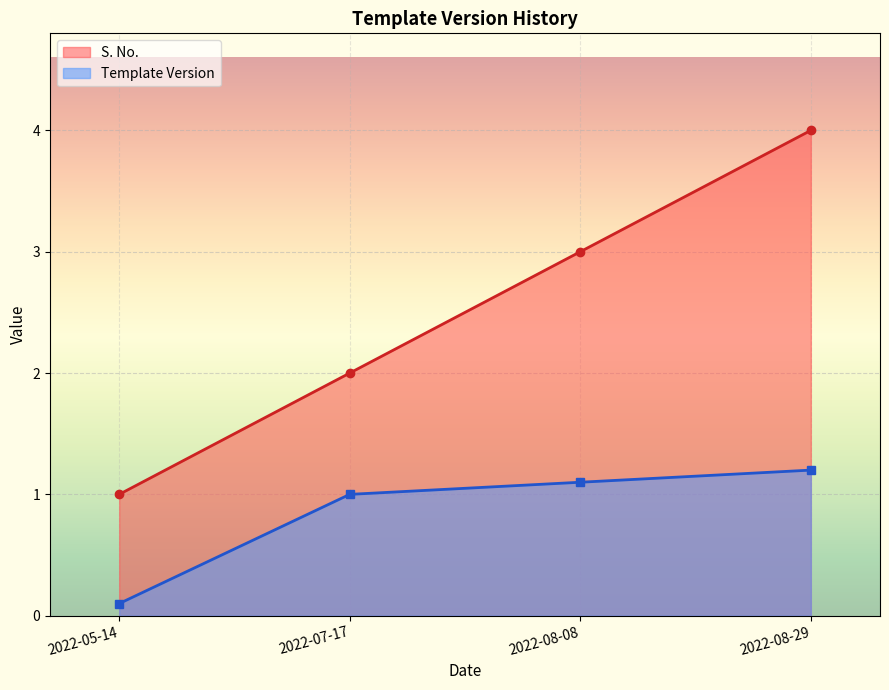

At 2022-08-29, list the series in order from largest to smallest.

S. No., Template Version